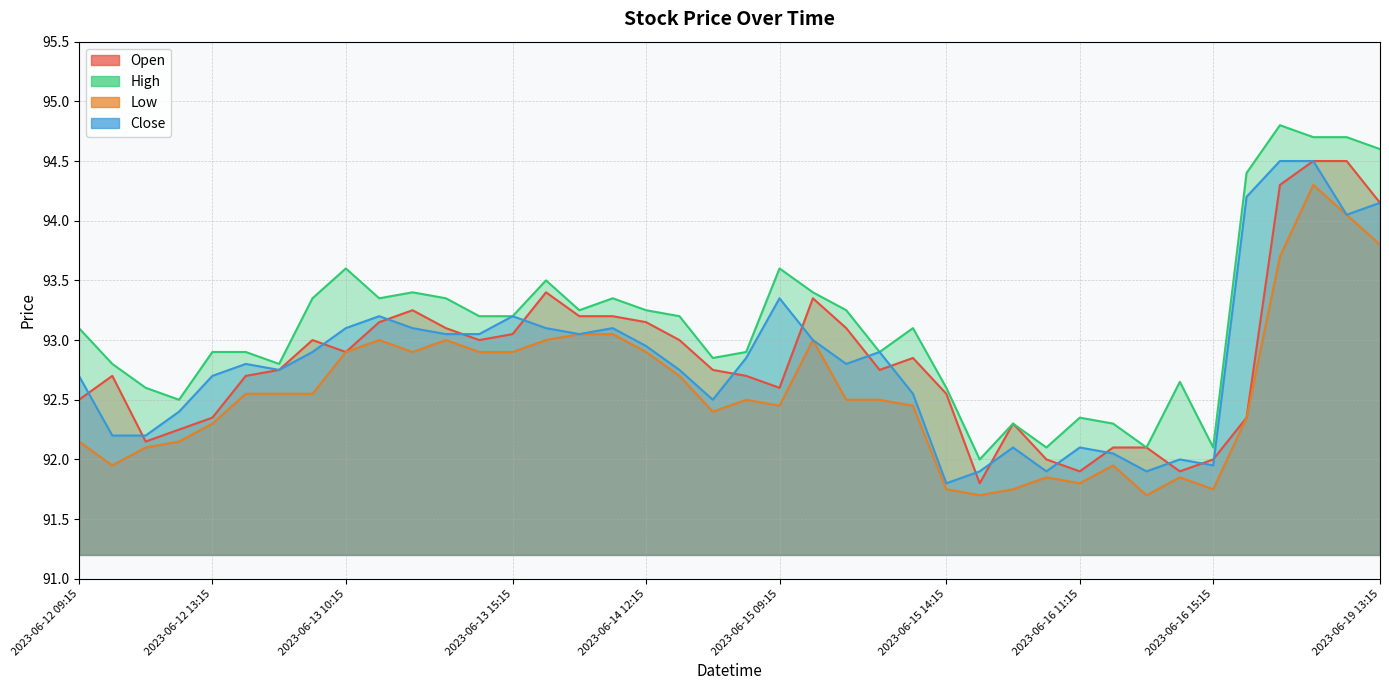

Which series has the largest total across all categories?

High